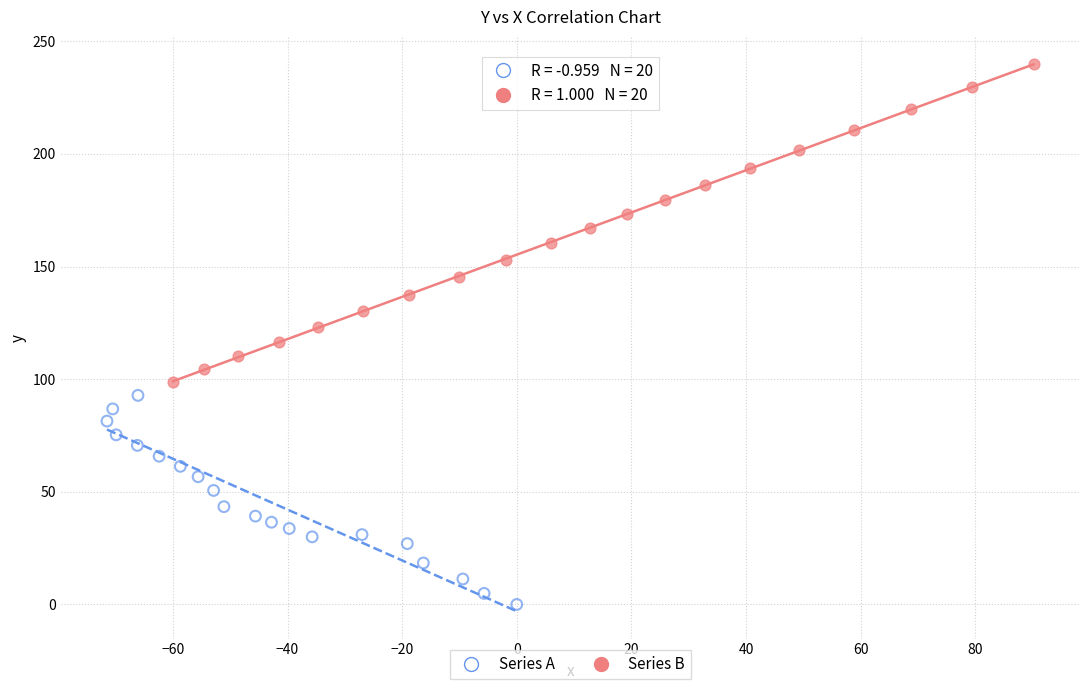

Which series has the widest spread of Y values?

Series B